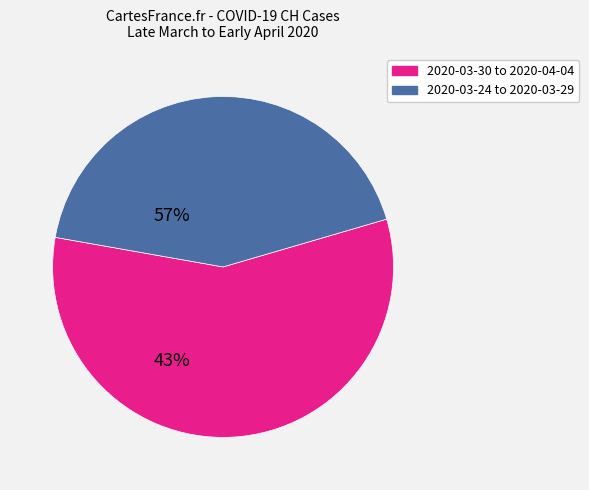

Does any single category account for the majority?

Yes